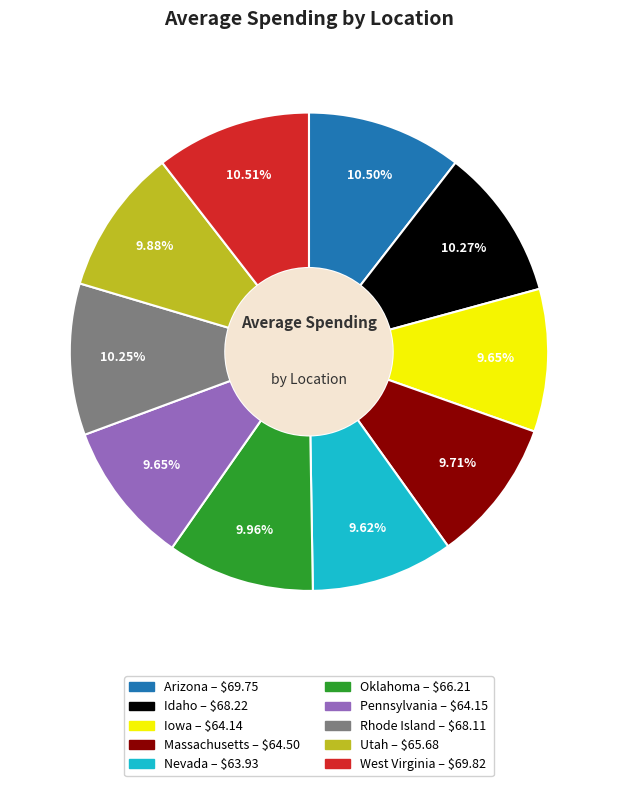

Count the number of slices in the pie.

10